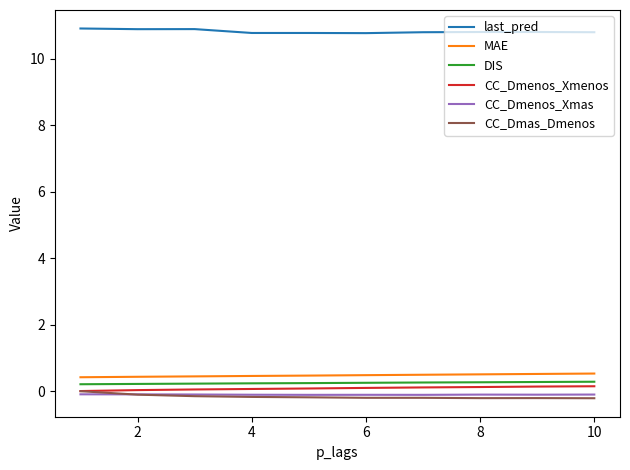

What is the highest value of the last_pred series?

10.9